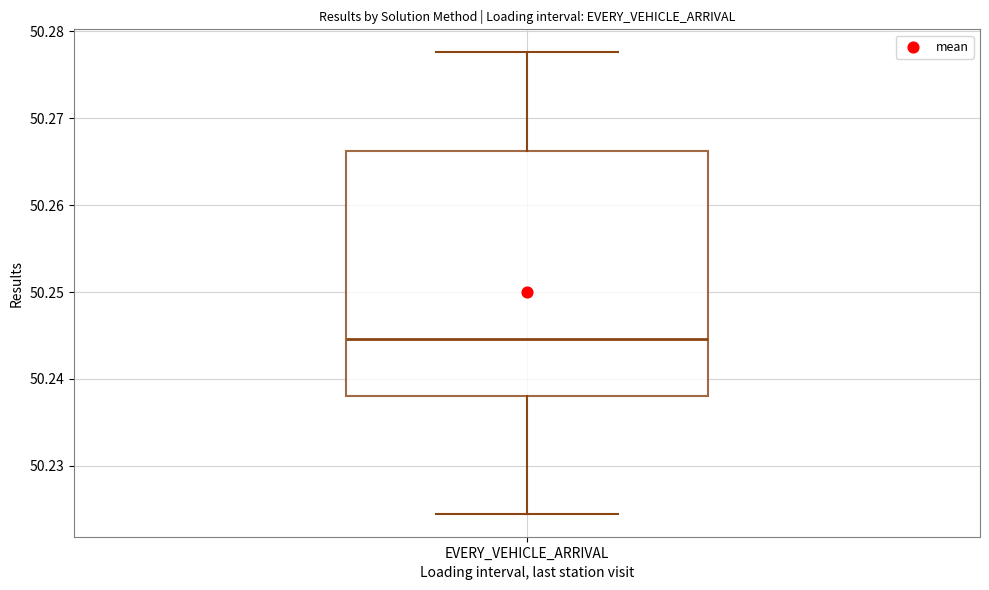

Transcribe this box plot: give where the median line is, the range the box spans, and where the two whiskers end, as read against the y-axis. The values are not printed on the chart, so give them approximately, as read against the axis.

median 50.245, box 50.238 to 50.266, whiskers 50.224 to 50.278